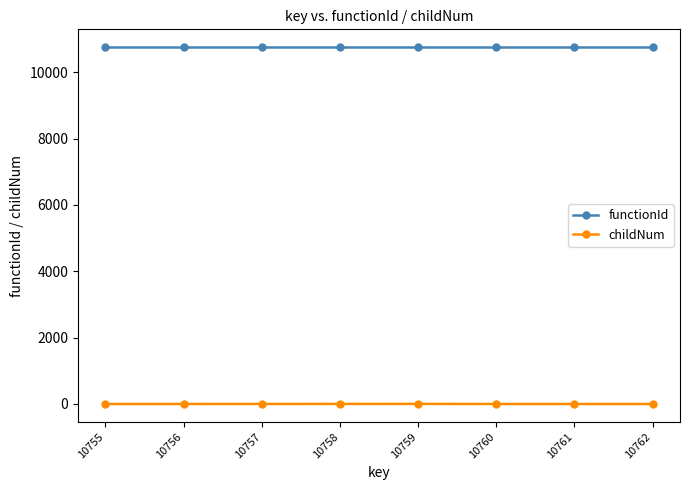

Which series has the largest total across all categories?

functionId